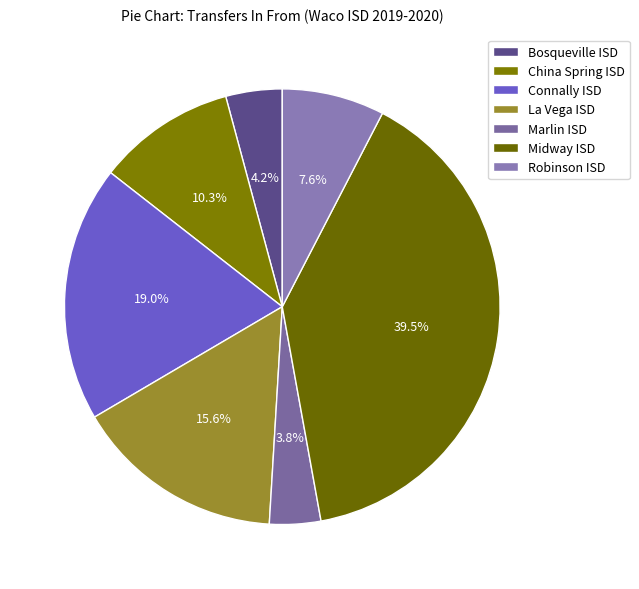

What is the change in value from Marlin ISD to Midway ISD?

+94